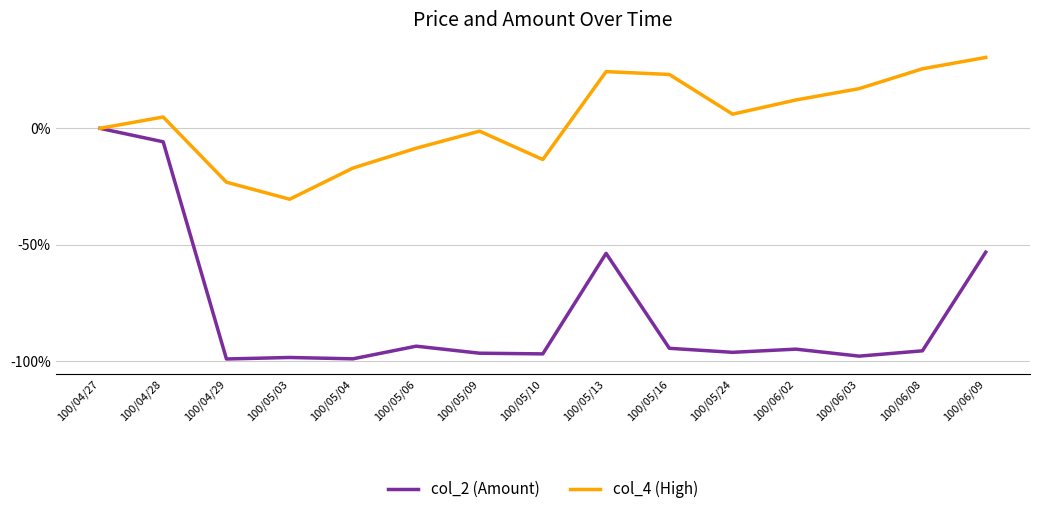

What are all the series names shown in the legend?

col_2 (Amount), col_4 (High)